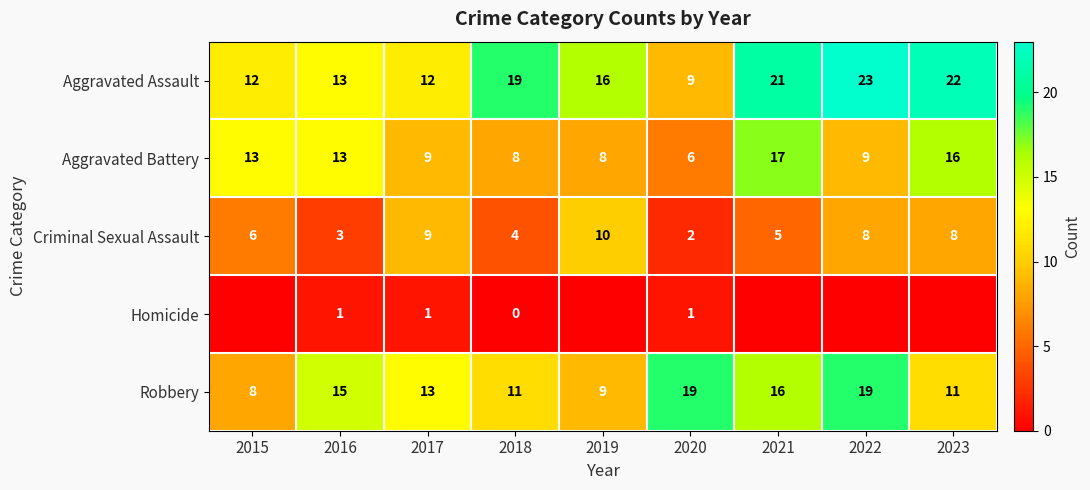

How many values in the Aggravated Battery series are below 9?

3